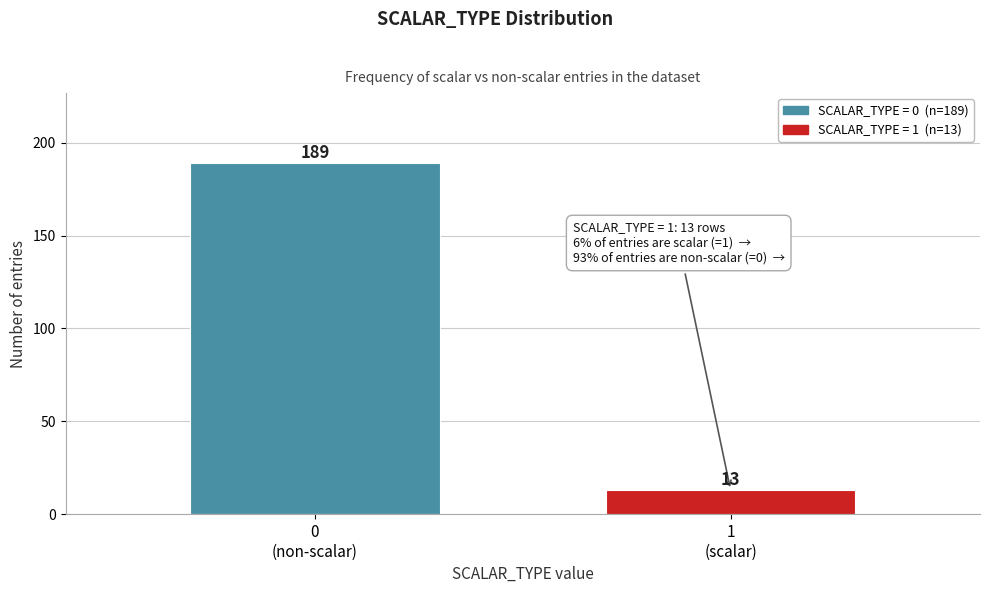

Reading right to left, list all the values displayed in this chart.

13	189